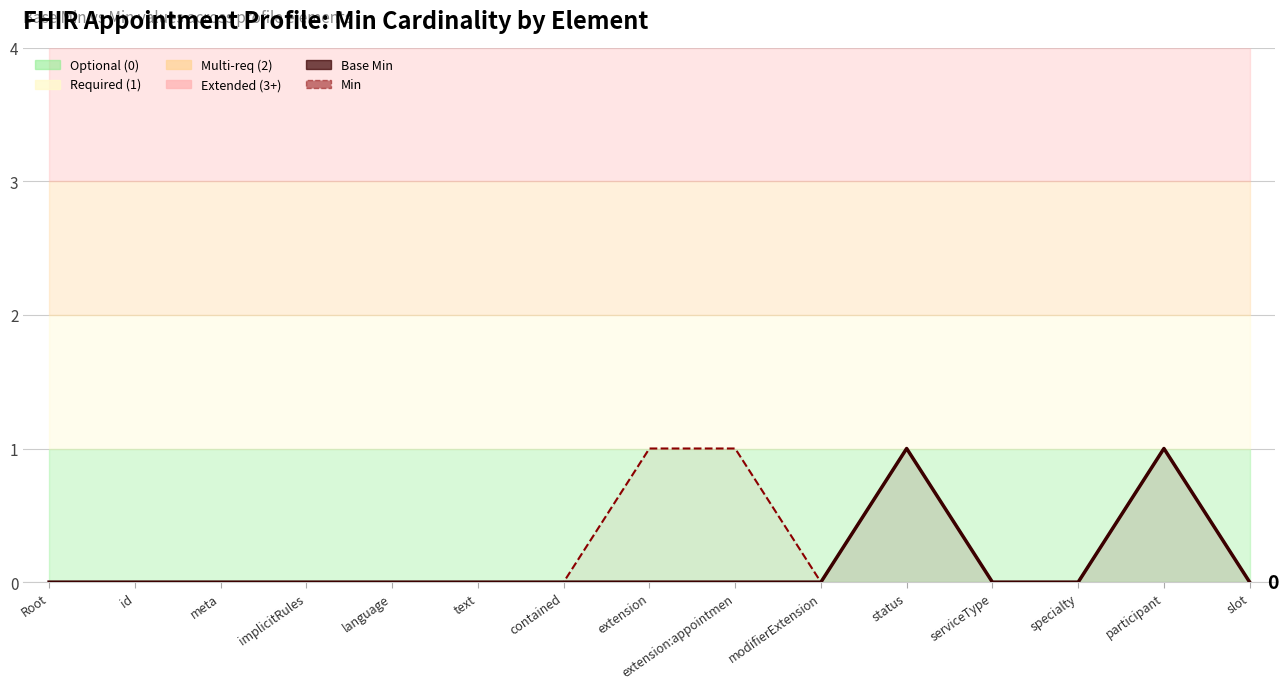

True or false: Base Min and Min intersect in this chart.

False